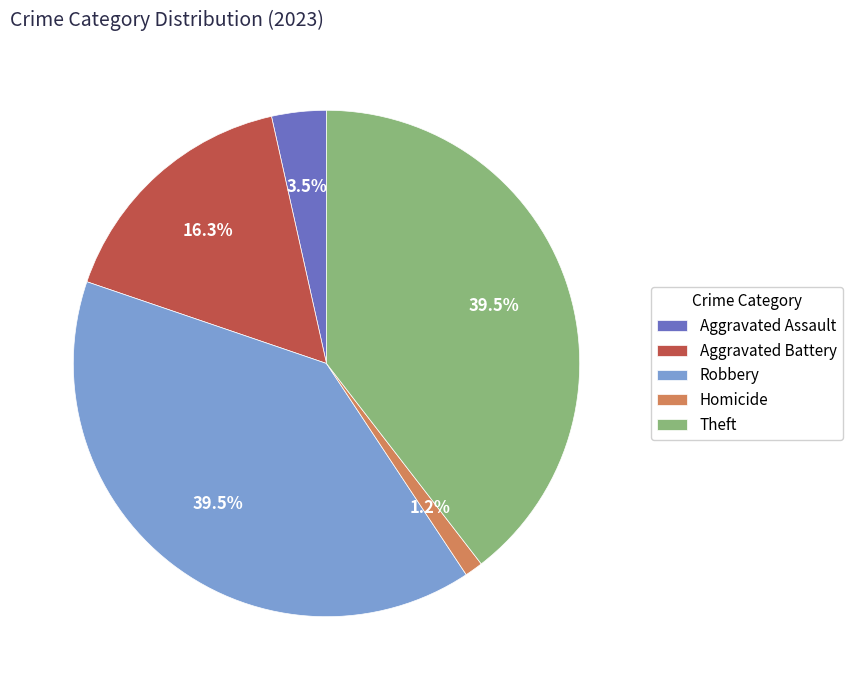

Which slice is the smallest?

Homicide